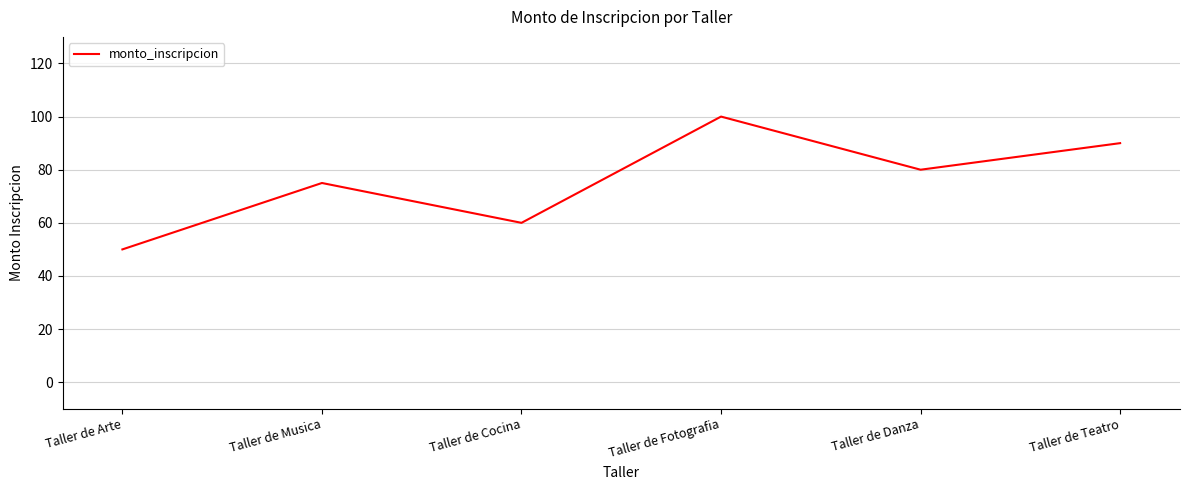

List the labels in order of value, largest first.

Taller de Fotografia, Taller de Teatro, Taller de Danza, Taller de Musica, Taller de Cocina, Taller de Arte